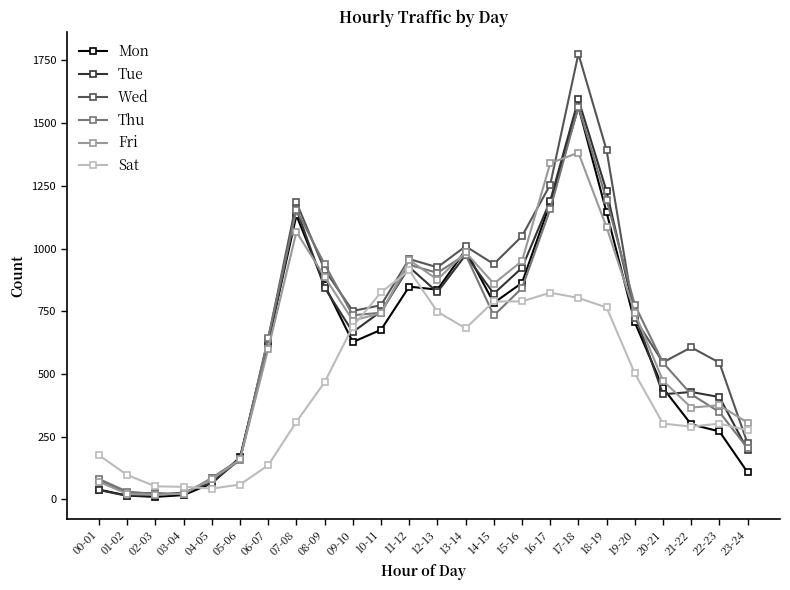

Which series has the largest range (max minus min)?

Wed